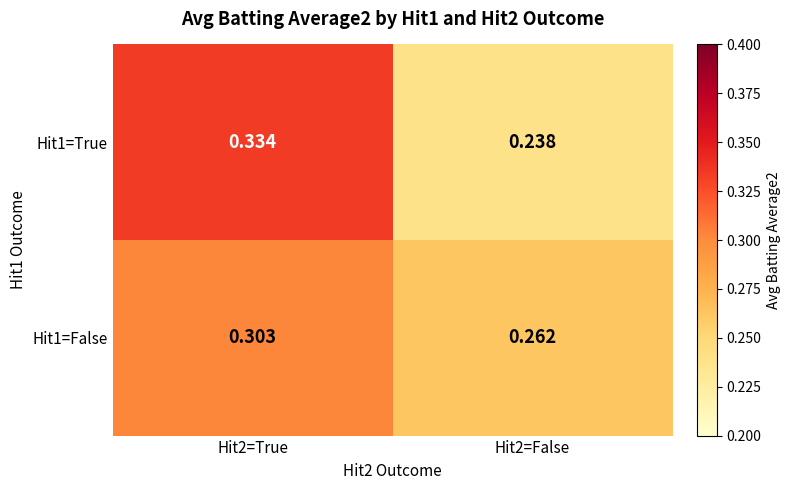

At how many categories does at least one series exceed 0?

2